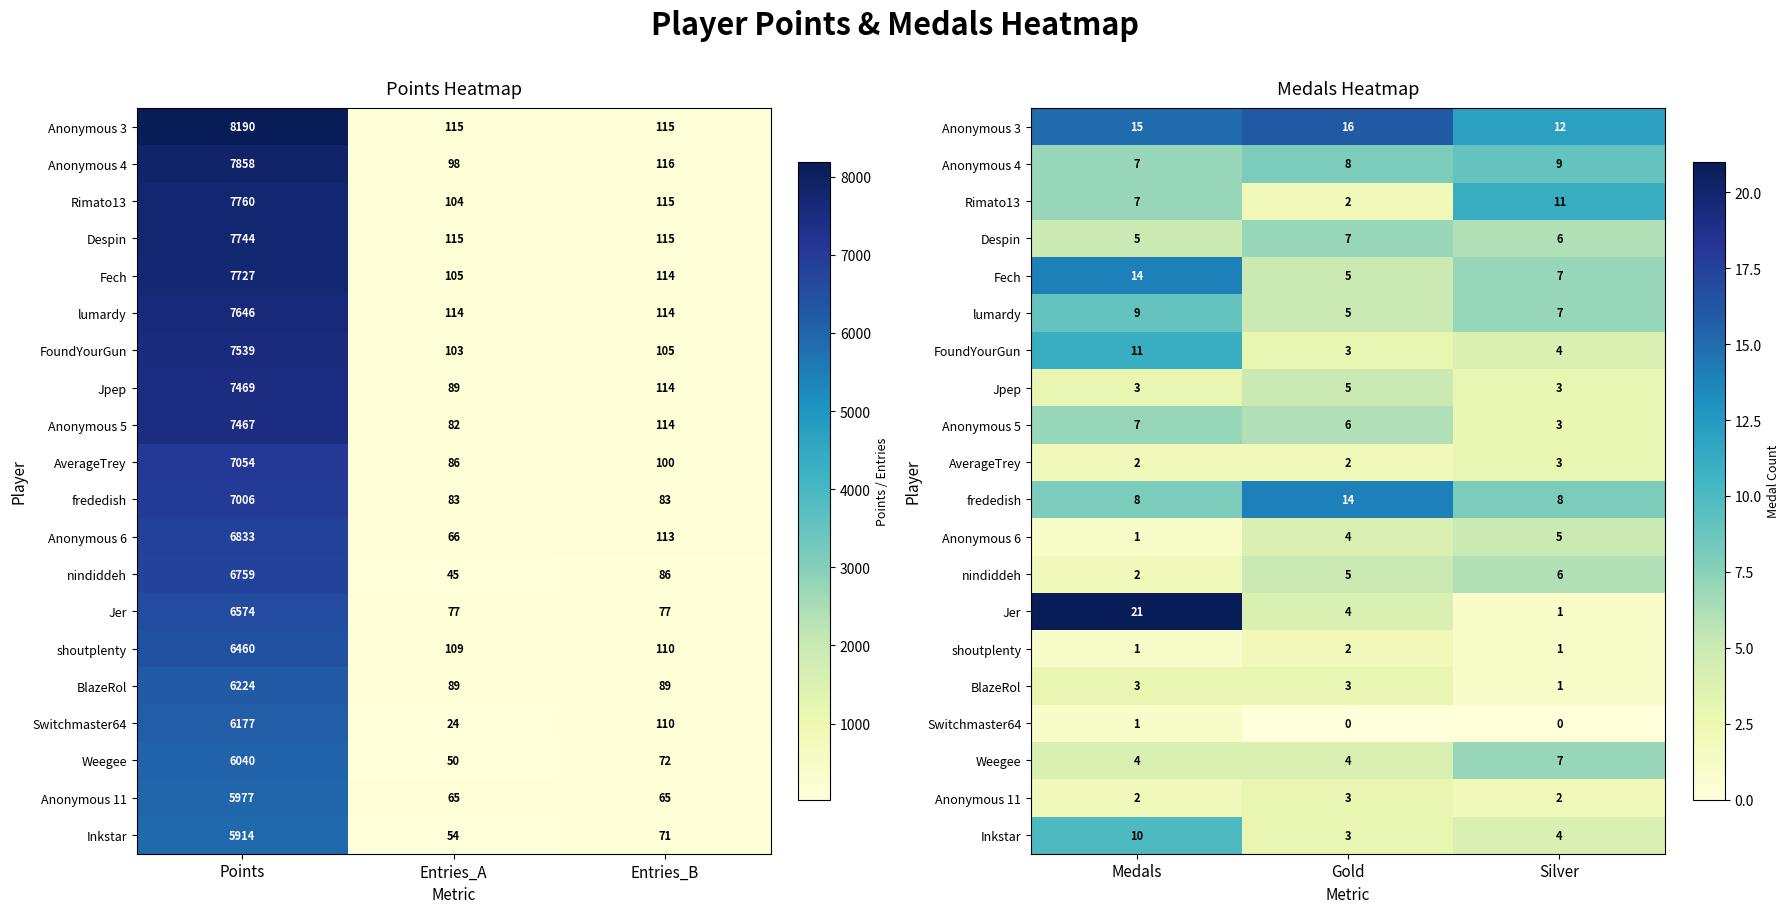

At how many categories does at least one series exceed 3?

3